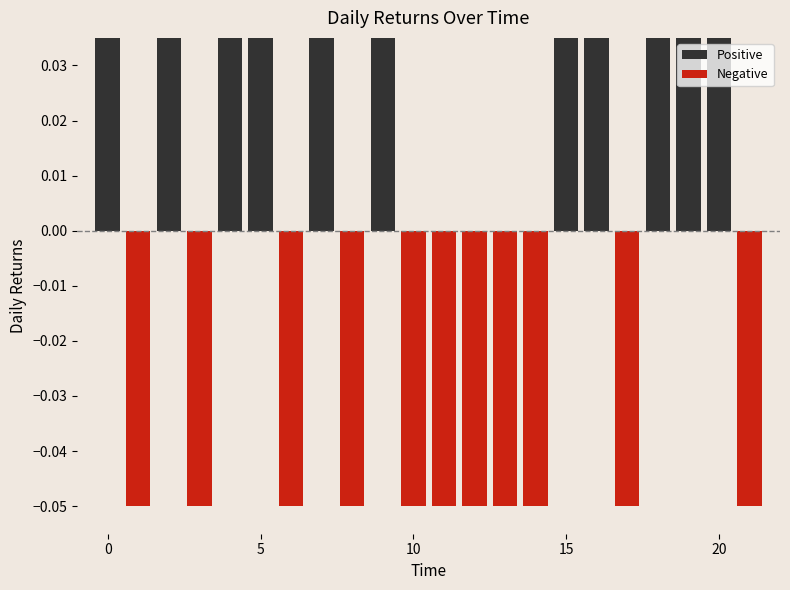

What is the sum of all Negative values?

-0.5